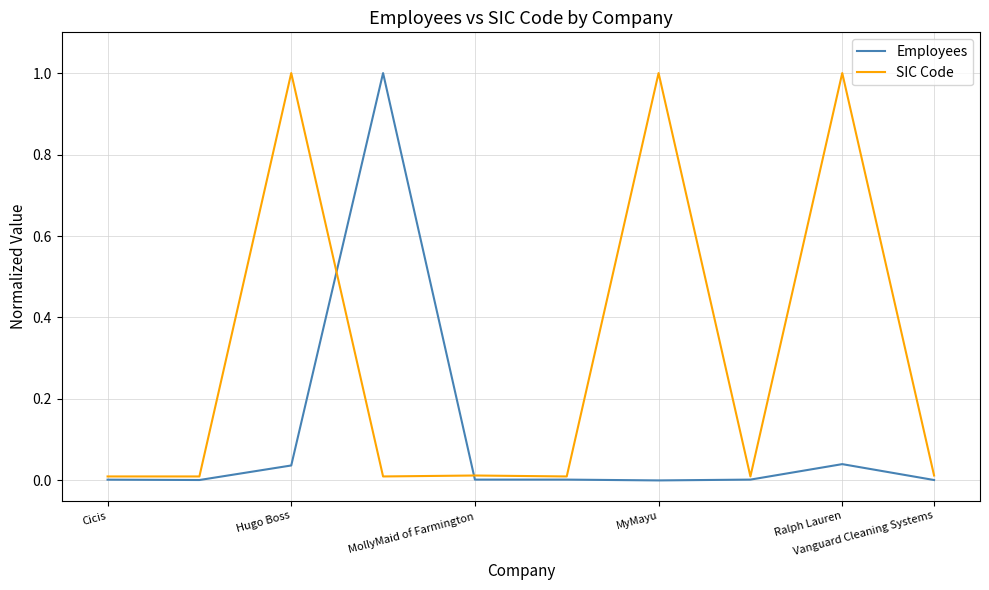

How many lines are shown in the chart?

2